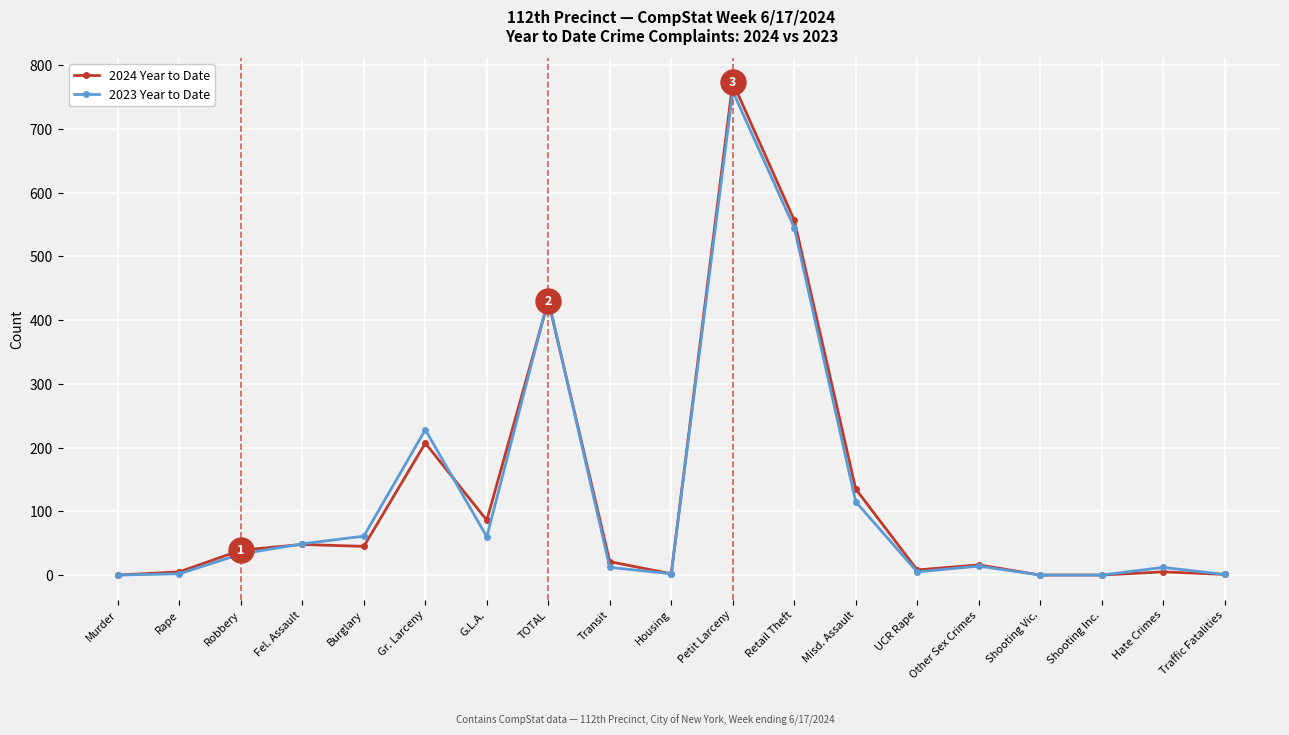

Is the value of 2024 Year to Date at Retail Theft greater than the value of 2023 Year to Date at Shooting Inc.?

Yes